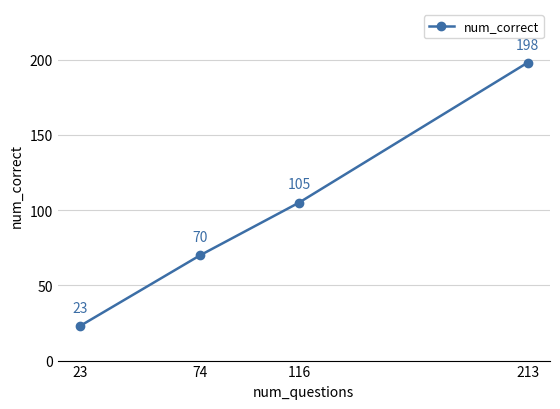

How many distinct data groups are displayed?

1